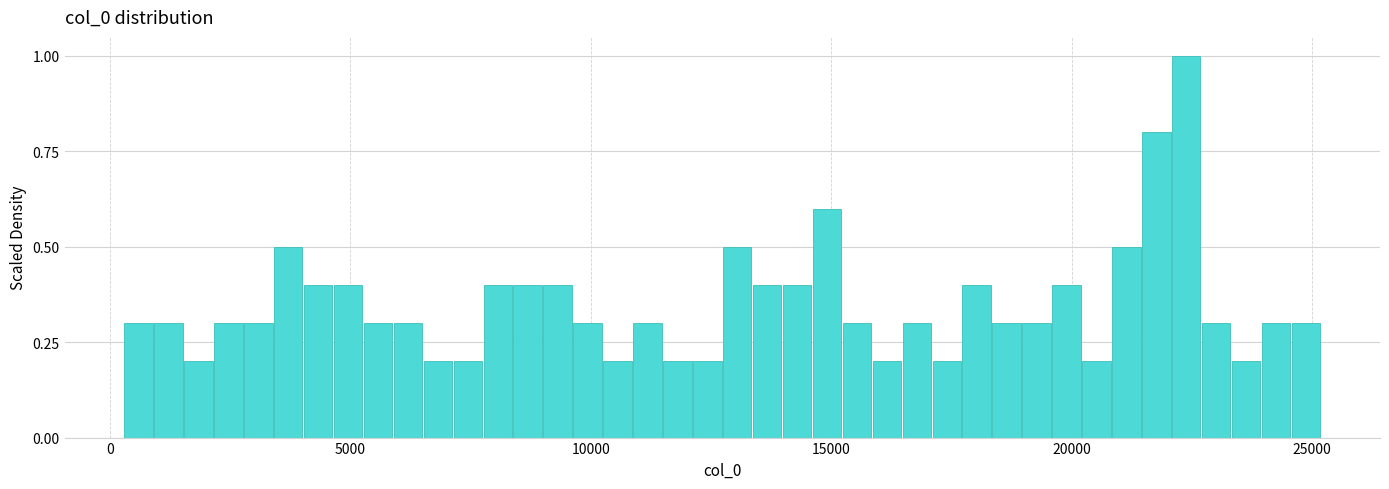

Around what value on the x-axis is the tallest bar? Give the approximate position of its centre, as read against the axis.

22500